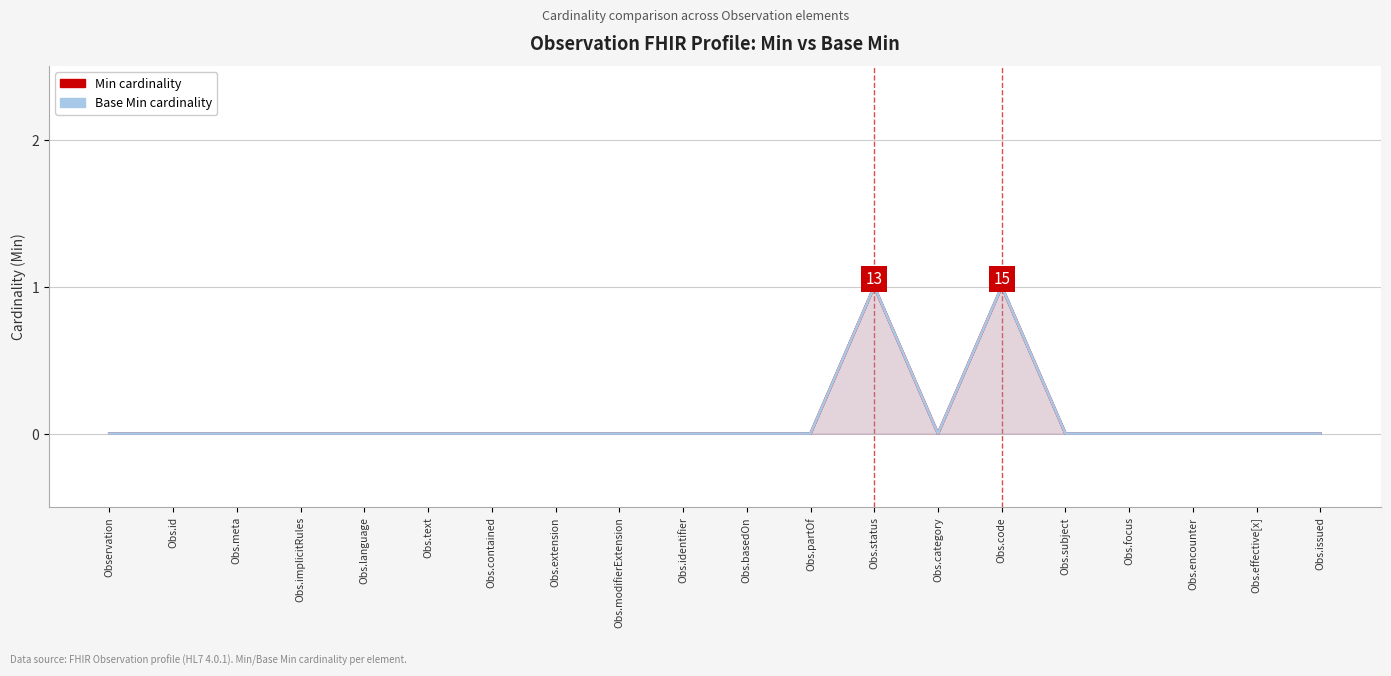

The Base Min cardinality series shows 0 at Obs.partOf. True or false?

True